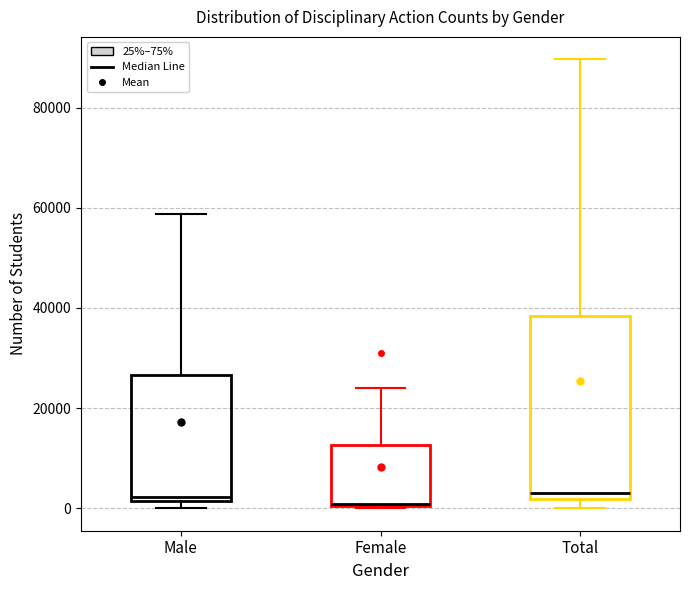

Where is the lower edge of the box for Female on the y-axis? The values are not printed on the chart, so give them approximately, as read against the axis.

0